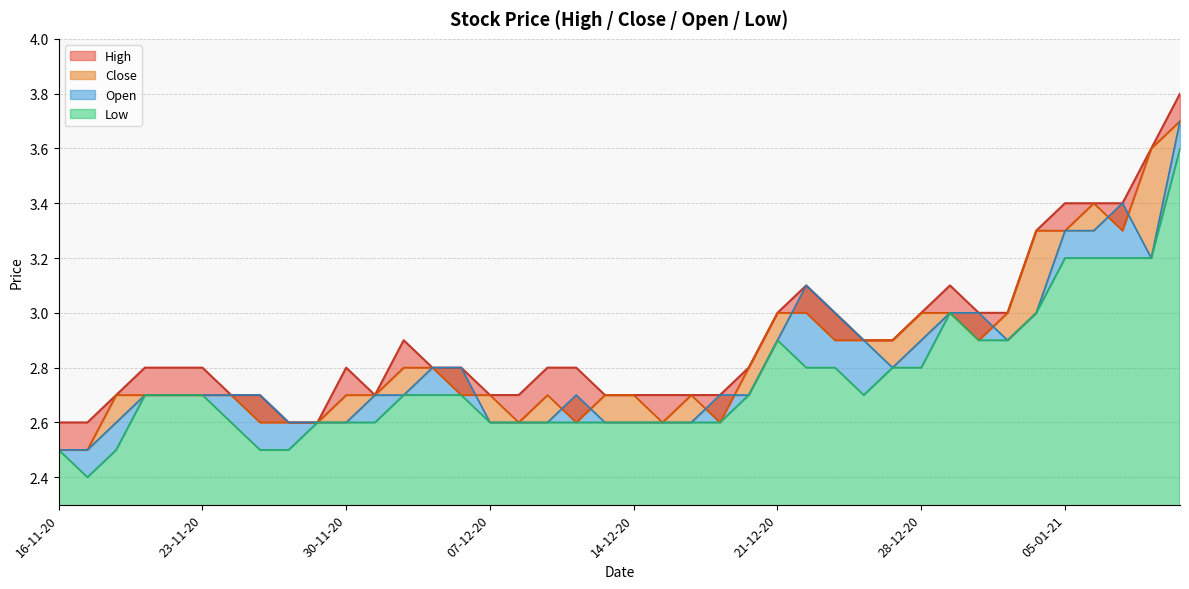

What is the average value of the Low series?

2.8